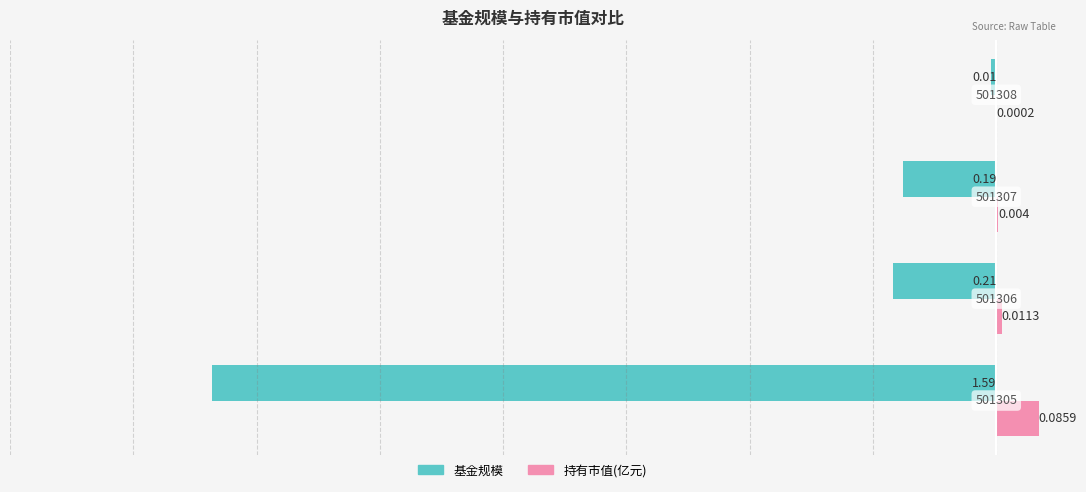

What are all the series names shown in the legend?

基金规模, 持有市值(亿元)